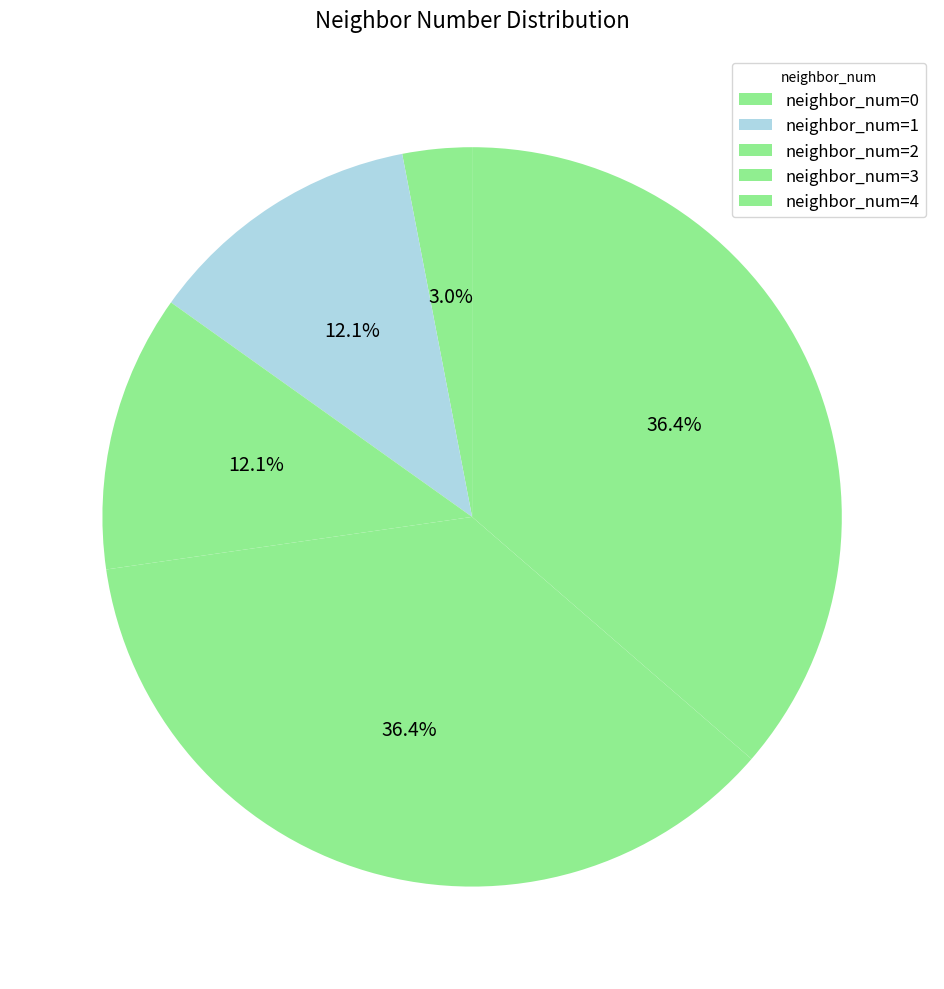

To the nearest percent, what is the difference between the largest and smallest slice percentages?

33%